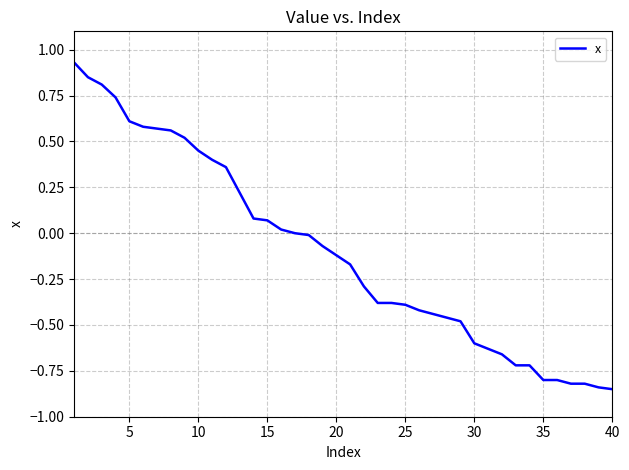

What is the difference between the maximum and minimum values?

1.8